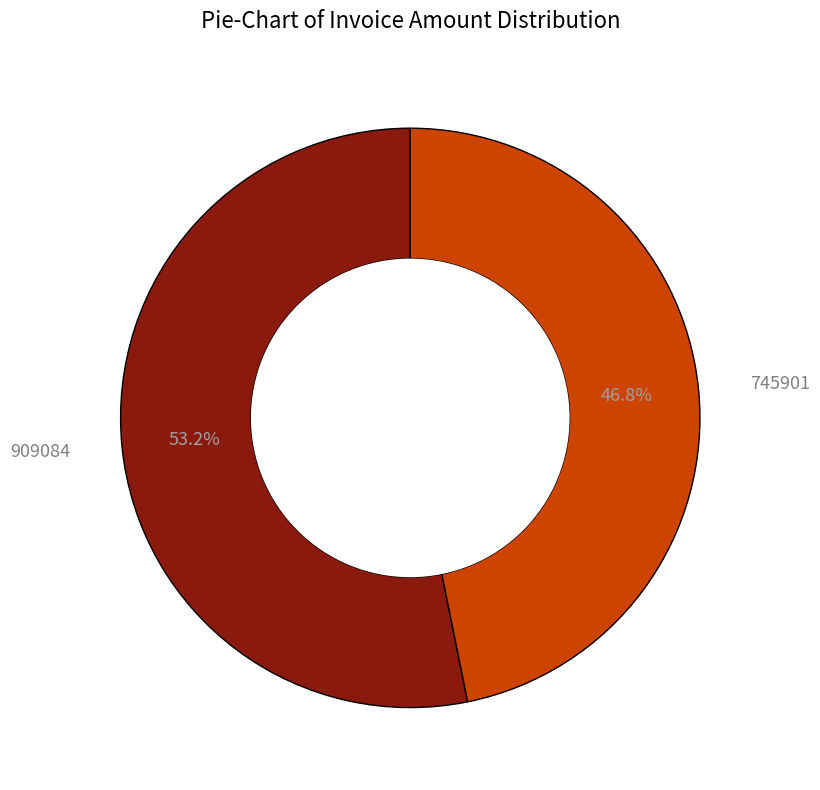

What is the smallest slice in the pie chart?

745901